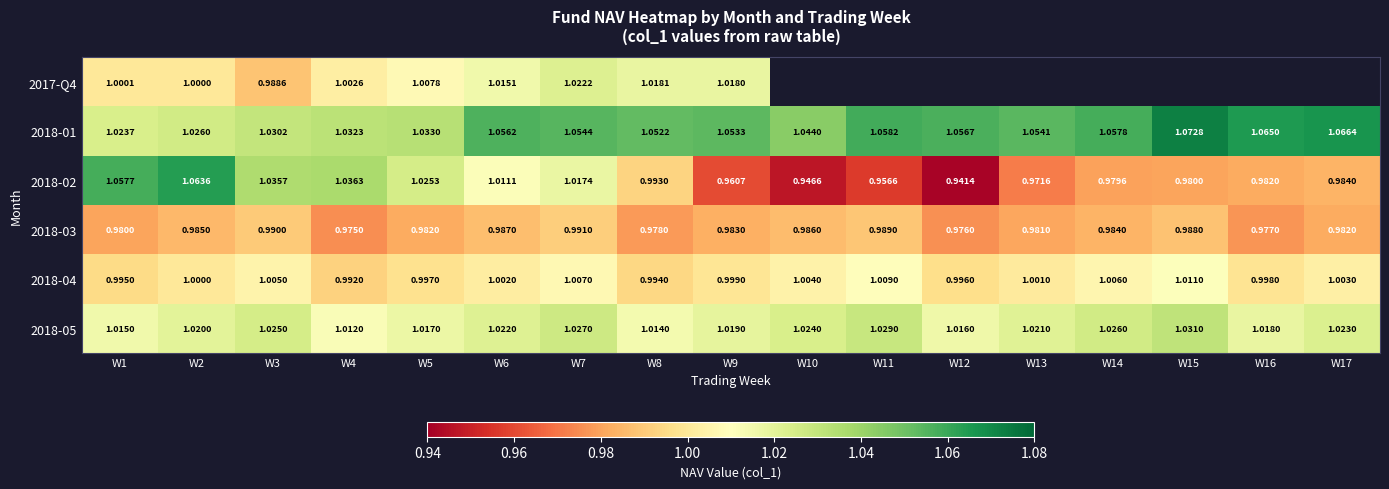

Is the value of 2018-02 at W13 greater than the value of 2017-Q4 at W3?

No